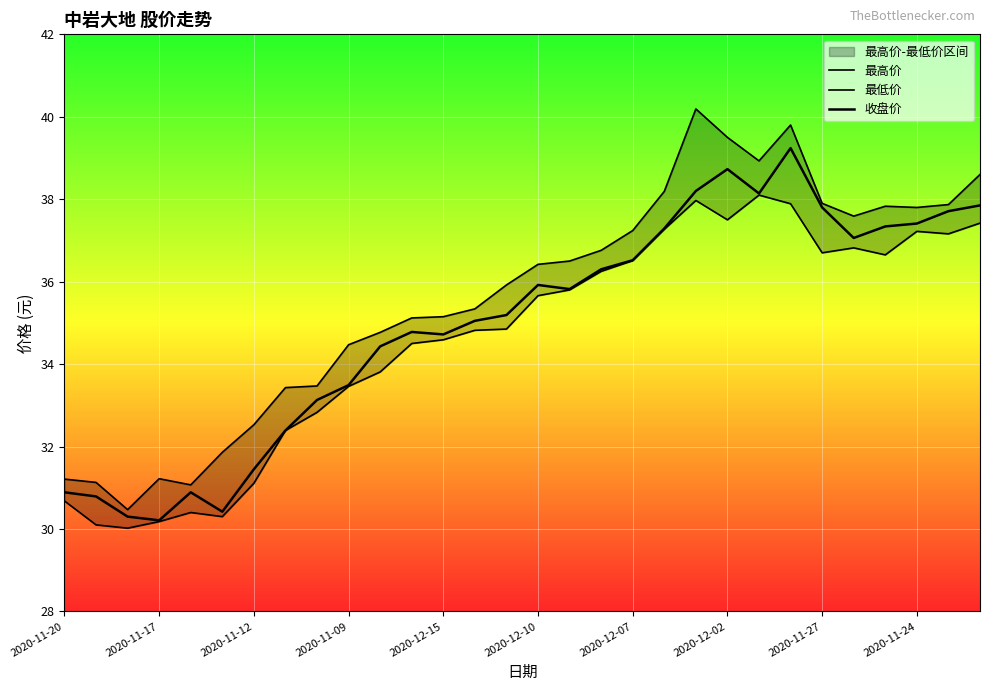

What are all the series names shown in the legend?

最高价, 最低价, 收盘价